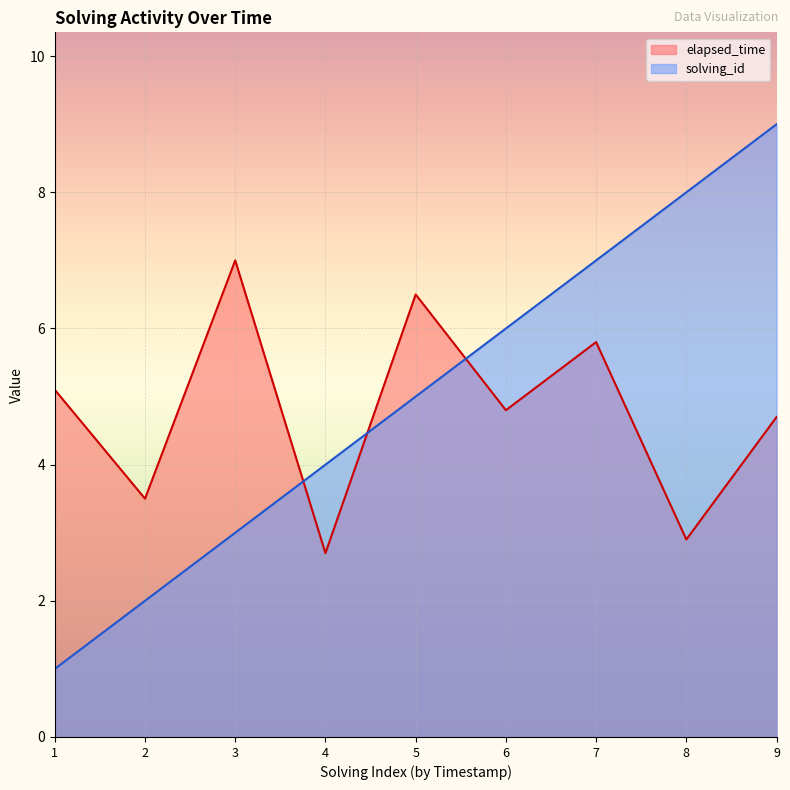

Which series has the largest range (max minus min)?

solving_id